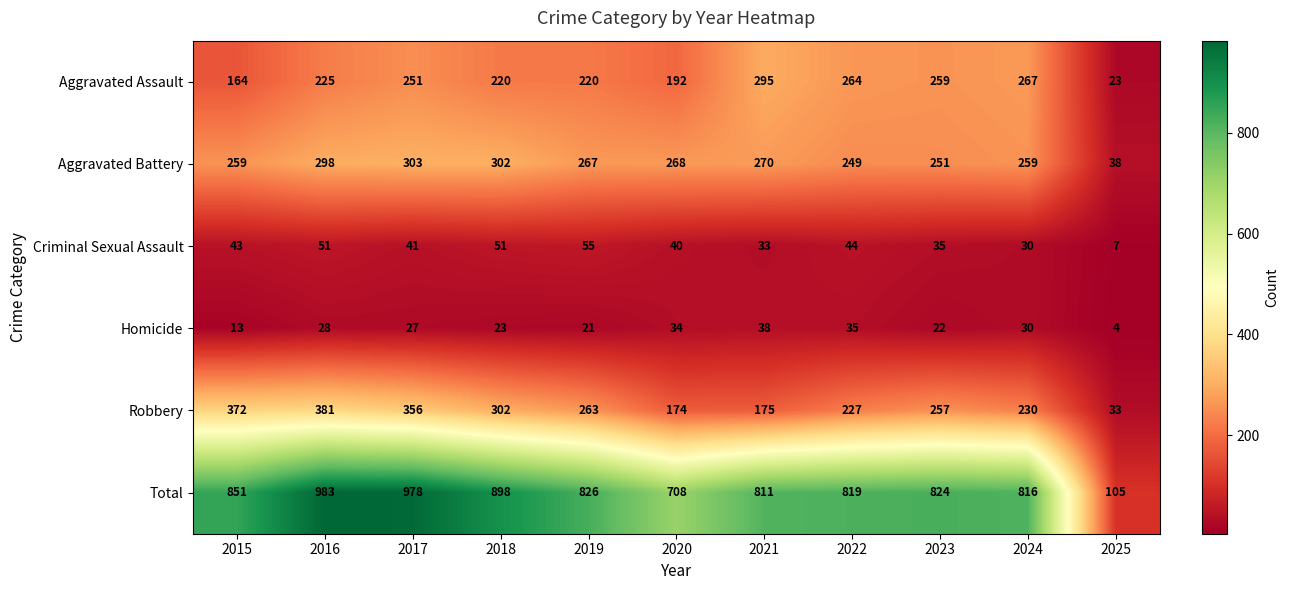

The value of Total at 2024 is 816. True or false?

True